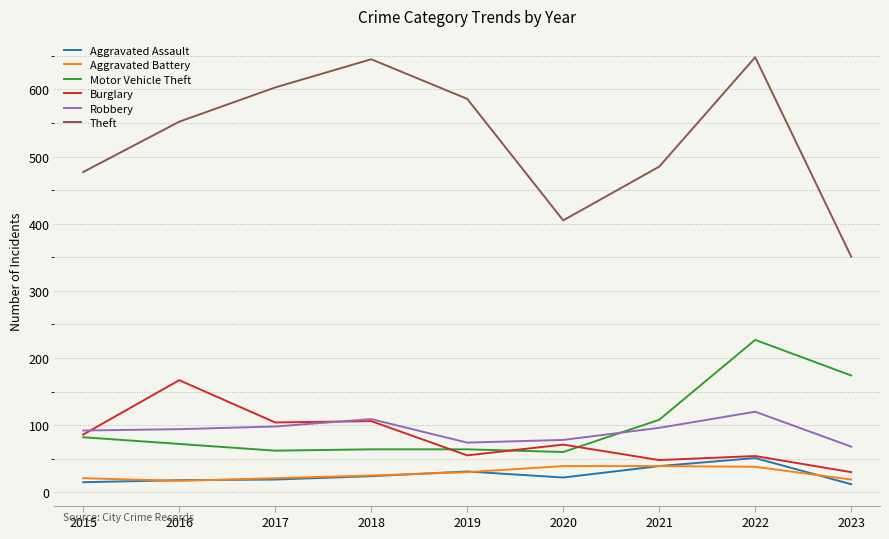

True or false: Robbery and Aggravated Assault intersect in this chart.

False